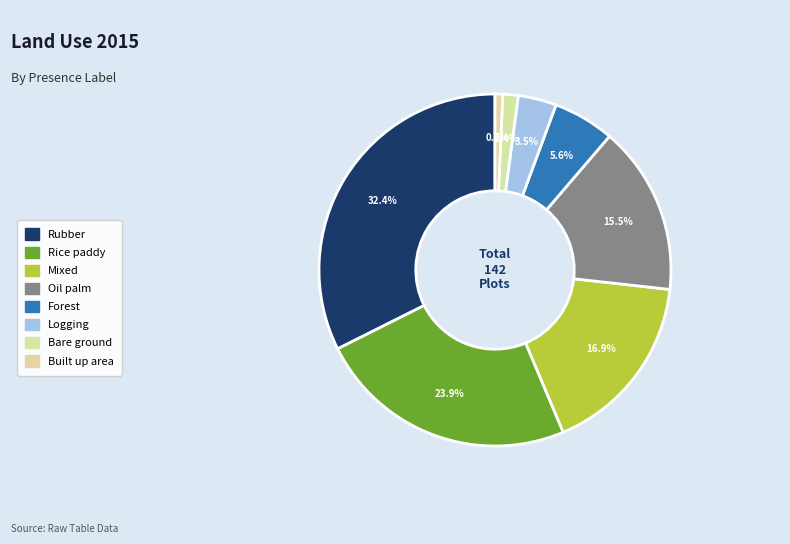

Count the number of slices in the pie.

8